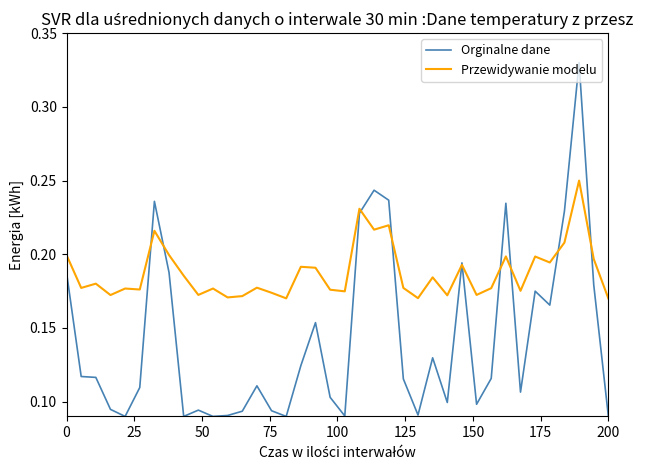

Which series has the largest range (max minus min)?

Orginalne dane